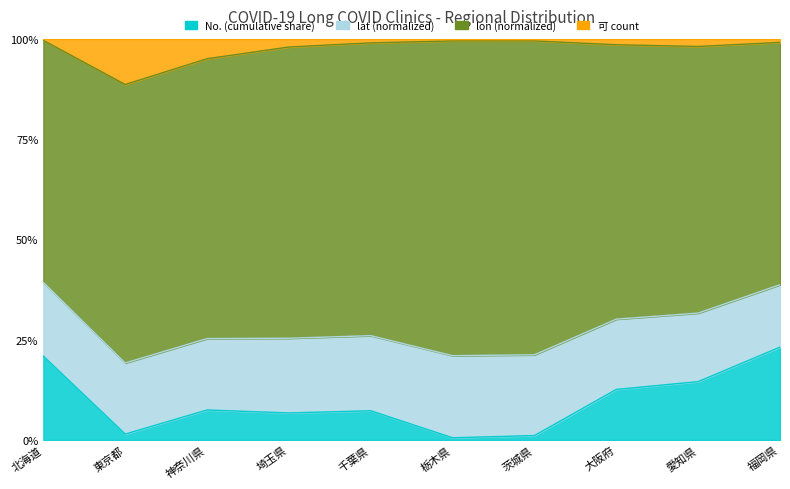

Is it true that 可 count equals 62.5 at 埼玉県?

False